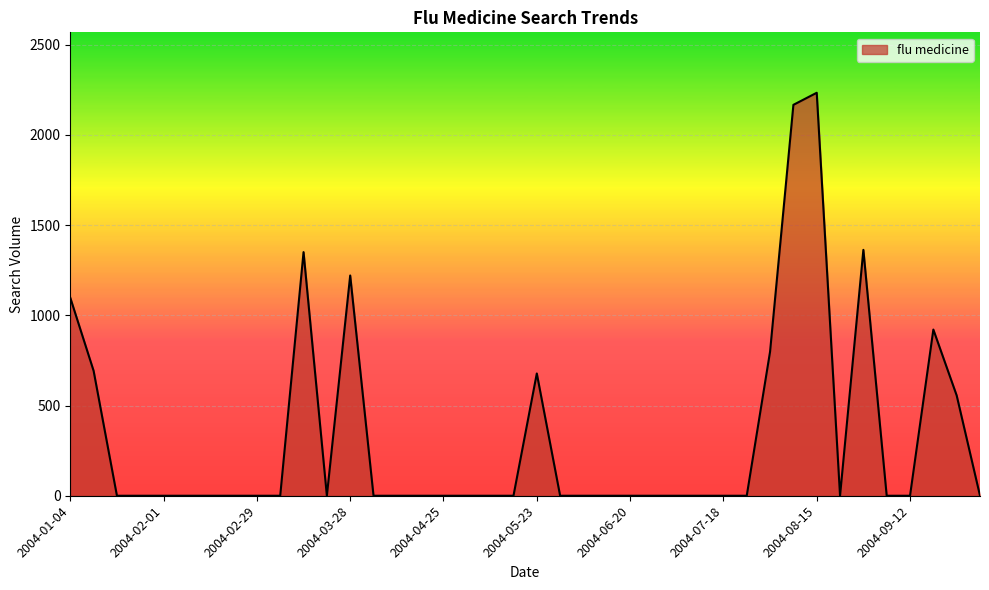

Reading left to right, what are all the values shown in this chart?

2004-01-04=1097.7	2004-01-11=692.6	2004-01-18=0.0	2004-01-25=0.0	2004-02-01=0.0	2004-02-08=0.0	2004-02-15=0.0	2004-02-22=0.0	2004-02-29=0.0	2004-03-07=0.0	2004-03-14=1350.6	2004-03-21=0.0	2004-03-28=1221.0	2004-04-04=0.0	2004-04-11=0.0	2004-04-18=0.0	2004-04-25=0.0	2004-05-02=0.0	2004-05-09=0.0	2004-05-16=0.0	2004-05-23=677.9	2004-05-30=0.0	2004-06-06=0.0	2004-06-13=0.0	2004-06-20=0.0	2004-06-27=0.0	2004-07-04=0.0	2004-07-11=0.0	2004-07-18=0.0	2004-07-25=0.0	2004-08-01=798.9	2004-08-08=2167.1	2004-08-15=2233.9	2004-08-22=0.0	2004-08-29=1363.1	2004-09-05=0.0	2004-09-12=0.0	2004-09-19=921.3	2004-09-26=556.0	2004-10-03=0.0